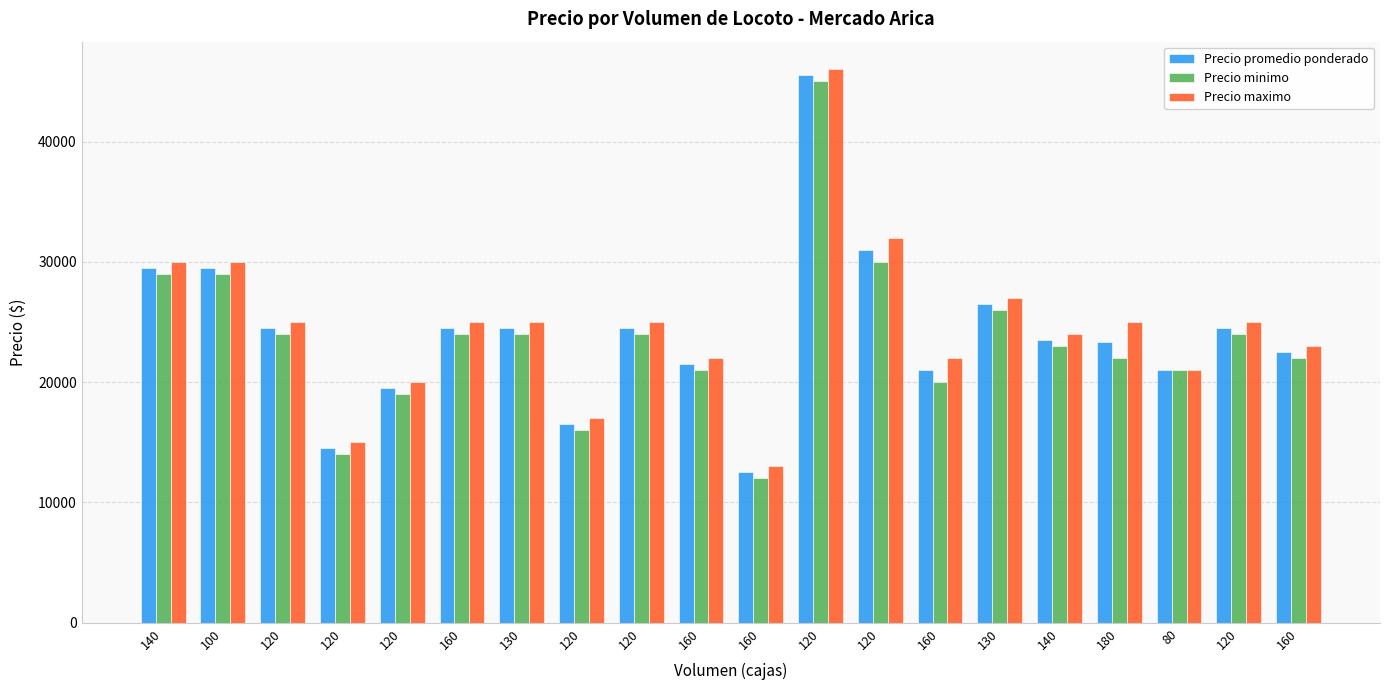

True or false: Precio minimo has a value of 29000 at 100.

True